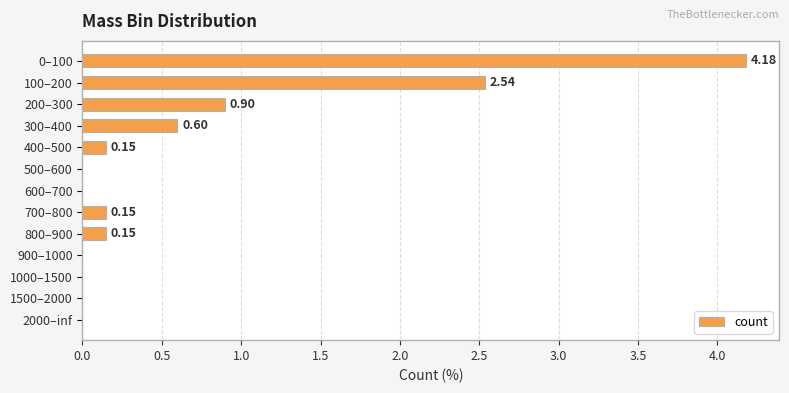

Which has a higher value, 600–700 or 400–500?

400–500